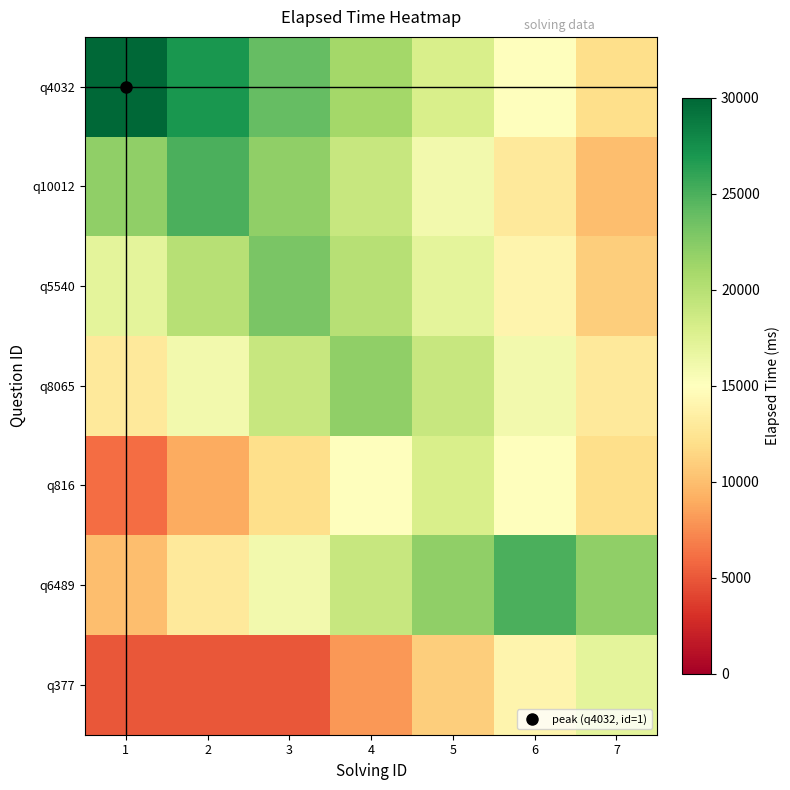

Which series changed the most between 4 and 6?

q4032